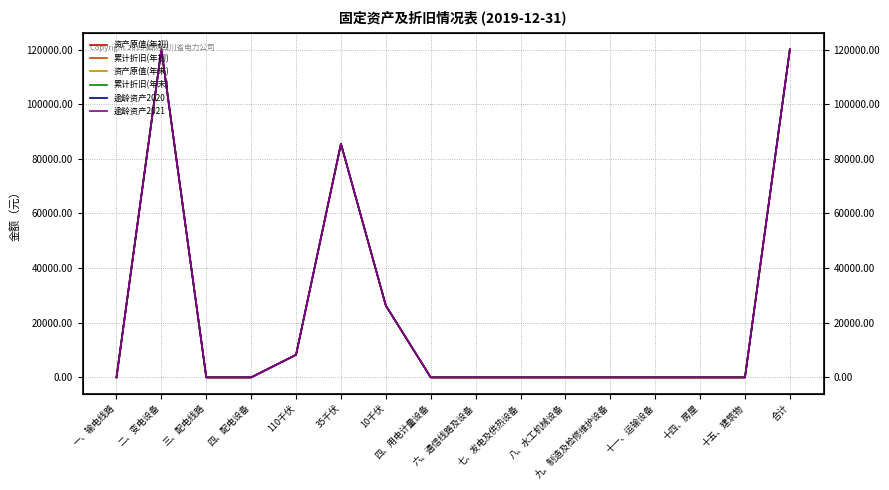

What are all the series names shown in the legend?

资产原值(年初), 累计折旧(年初), 资产原值(年末), 累计折旧(年末), 逾龄资产2020, 逾龄资产2021